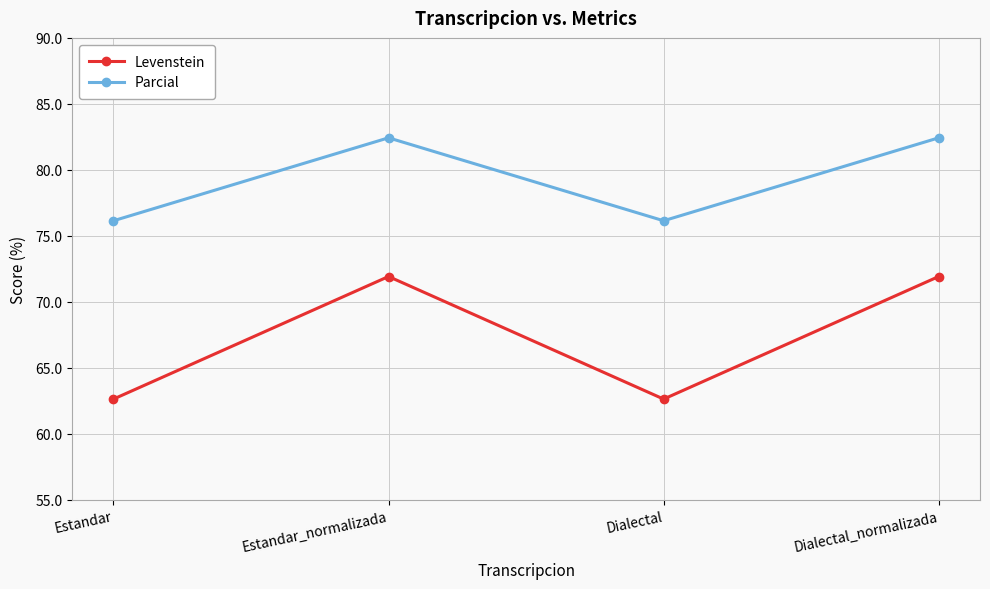

Which series has the largest range (max minus min)?

Levenstein